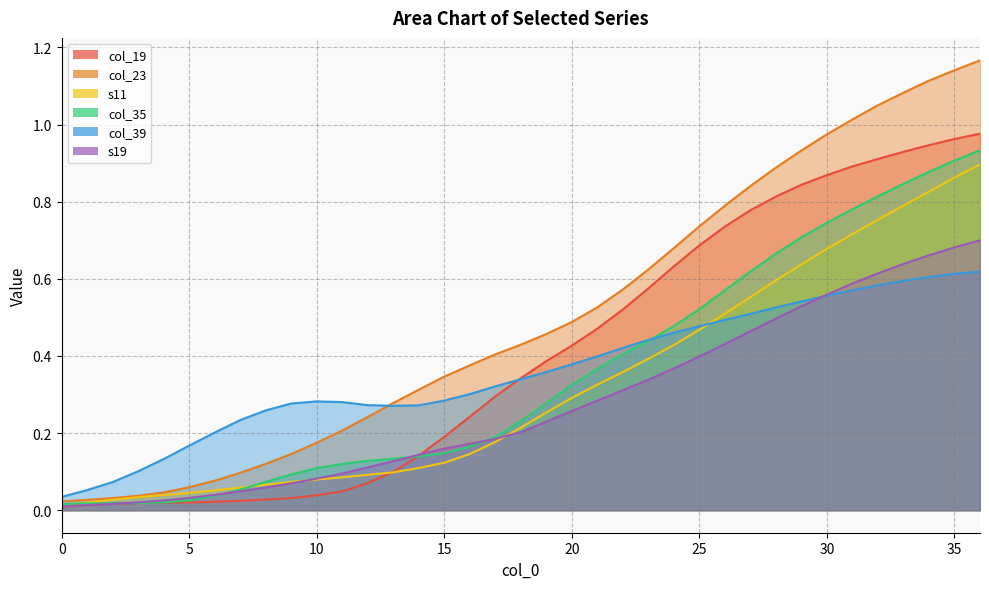

Reading left to right, transcribe all the data shown in this chart.

col_19: 0=0.0	1=0.0	2=0.0	3=0.0	4=0.0	5=0.0	6=0.0	7=0.0	8=0.0	9=0.0	10=0.0	11=0.0	12=0.1	13=0.1	14=0.1	15=0.2	16=0.2	17=0.3	18=0.3	19=0.4	20=0.4	21=0.5	22=0.5	23=0.6	24=0.6	25=0.7	26=0.7	27=0.8	28=0.8	29=0.8	30=0.9	31=0.9	32=0.9	33=0.9	34=0.9	35=1.0	36=1.0
col_23: 0=0.0	1=0.0	2=0.0	3=0.0	4=0.0	5=0.1	6=0.1	7=0.1	8=0.1	9=0.1	10=0.2	11=0.2	12=0.2	13=0.3	14=0.3	15=0.3	16=0.4	17=0.4	18=0.4	19=0.5	20=0.5	21=0.5	22=0.6	23=0.6	24=0.7	25=0.7	26=0.8	27=0.8	28=0.9	29=0.9	30=1.0	31=1.0	32=1.1	33=1.1	34=1.1	35=1.1	36=1.2
s11: 0=0.0	1=0.0	2=0.0	3=0.0	4=0.0	5=0.0	6=0.1	7=0.1	8=0.1	9=0.1	10=0.1	11=0.1	12=0.1	13=0.1	14=0.1	15=0.1	16=0.1	17=0.2	18=0.2	19=0.3	20=0.3	21=0.3	22=0.4	23=0.4	24=0.4	25=0.5	26=0.5	27=0.6	28=0.6	29=0.6	30=0.7	31=0.7	32=0.8	33=0.8	34=0.8	35=0.9	36=0.9
col_35: 0=0.0	1=0.0	2=0.0	3=0.0	4=0.0	5=0.0	6=0.0	7=0.1	8=0.1	9=0.1	10=0.1	11=0.1	12=0.1	13=0.1	14=0.1	15=0.1	16=0.2	17=0.2	18=0.2	19=0.3	20=0.3	21=0.4	22=0.4	23=0.4	24=0.5	25=0.5	26=0.6	27=0.6	28=0.7	29=0.7	30=0.7	31=0.8	32=0.8	33=0.8	34=0.9	35=0.9	36=0.9
col_39: 0=0.0	1=0.1	2=0.1	3=0.1	4=0.1	5=0.2	6=0.2	7=0.2	8=0.3	9=0.3	10=0.3	11=0.3	12=0.3	13=0.3	14=0.3	15=0.3	16=0.3	17=0.3	18=0.3	19=0.4	20=0.4	21=0.4	22=0.4	23=0.4	24=0.5	25=0.5	26=0.5	27=0.5	28=0.5	29=0.5	30=0.6	31=0.6	32=0.6	33=0.6	34=0.6	35=0.6	36=0.6
s19: 0=0.0	1=0.0	2=0.0	3=0.0	4=0.0	5=0.0	6=0.0	7=0.0	8=0.1	9=0.1	10=0.1	11=0.1	12=0.1	13=0.1	14=0.1	15=0.2	16=0.2	17=0.2	18=0.2	19=0.2	20=0.3	21=0.3	22=0.3	23=0.3	24=0.4	25=0.4	26=0.4	27=0.5	28=0.5	29=0.5	30=0.6	31=0.6	32=0.6	33=0.6	34=0.7	35=0.7	36=0.7